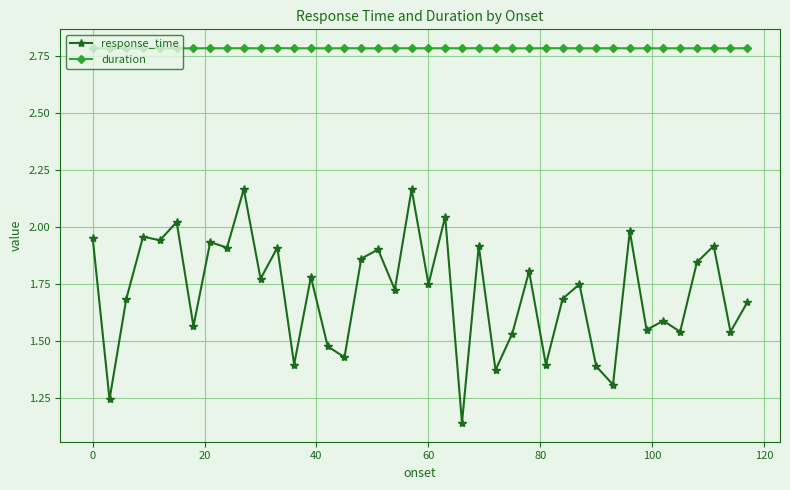

Which series has the largest total across all categories?

duration